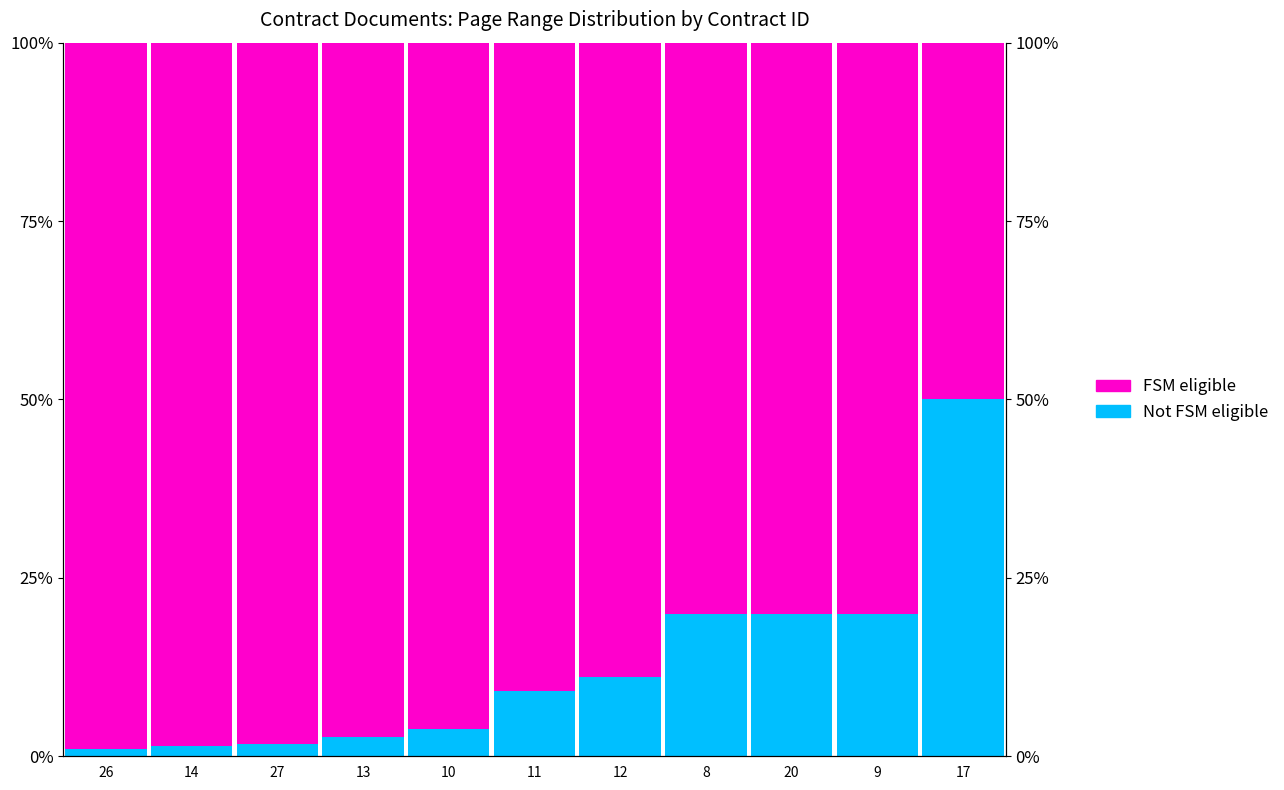

Reading left to right, transcribe all the data shown in this chart.

Not FSM eligible: 0.0	0.0	0.0	0.0	0.0	0.1	0.1	0.2	0.2	0.2	0.5
FSM eligible: 1.0	1.0	1.0	1.0	1.0	0.9	0.9	0.8	0.8	0.8	0.5